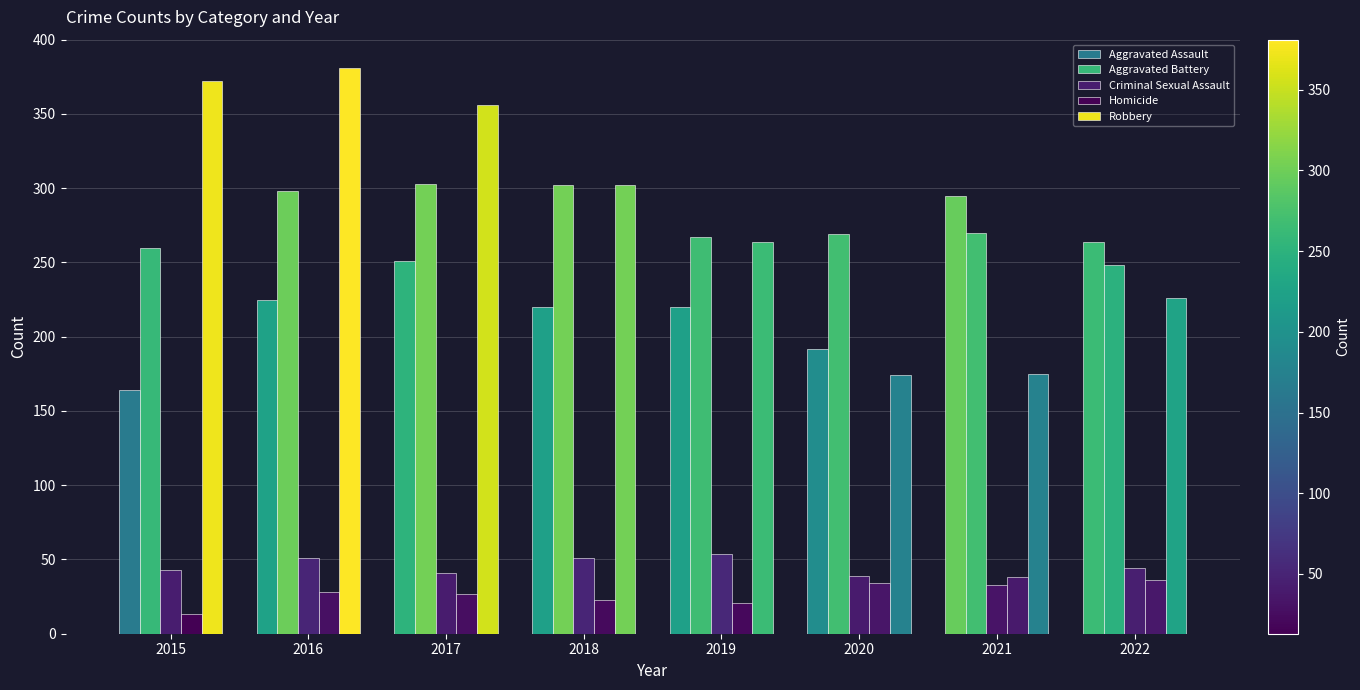

Count the number of data series in this chart.

5